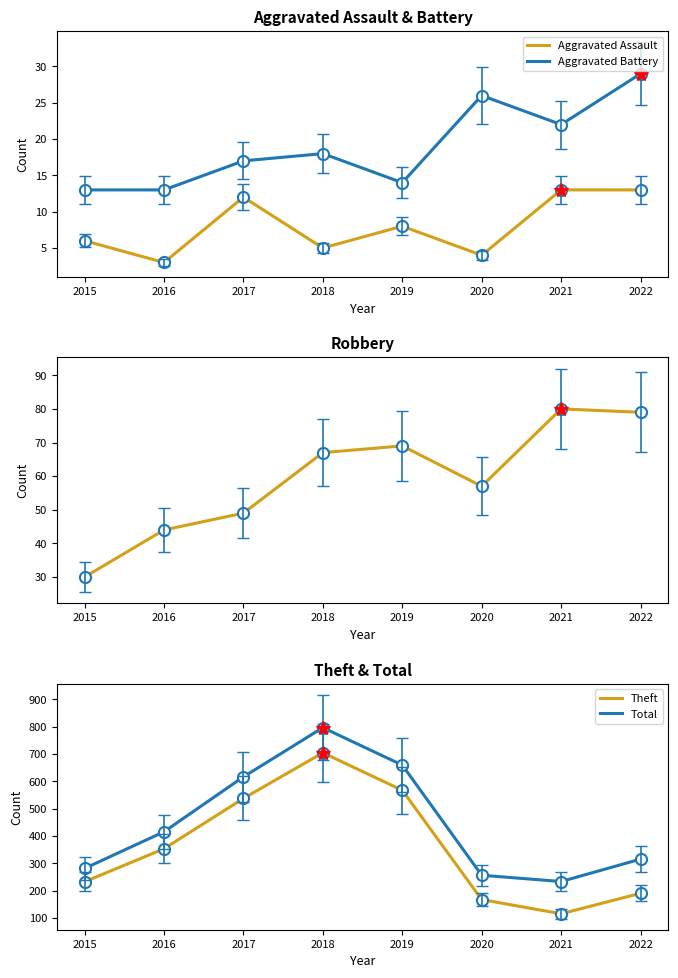

Where is the first local minimum for Aggravated Assault?

2016